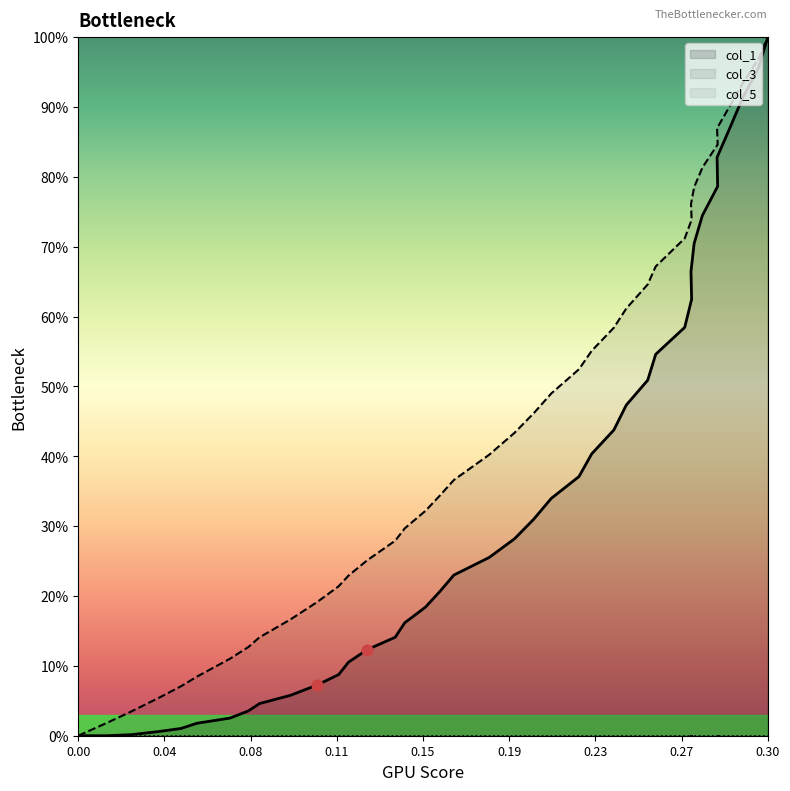

Which series has the largest Y range (max minus min)?

col_1